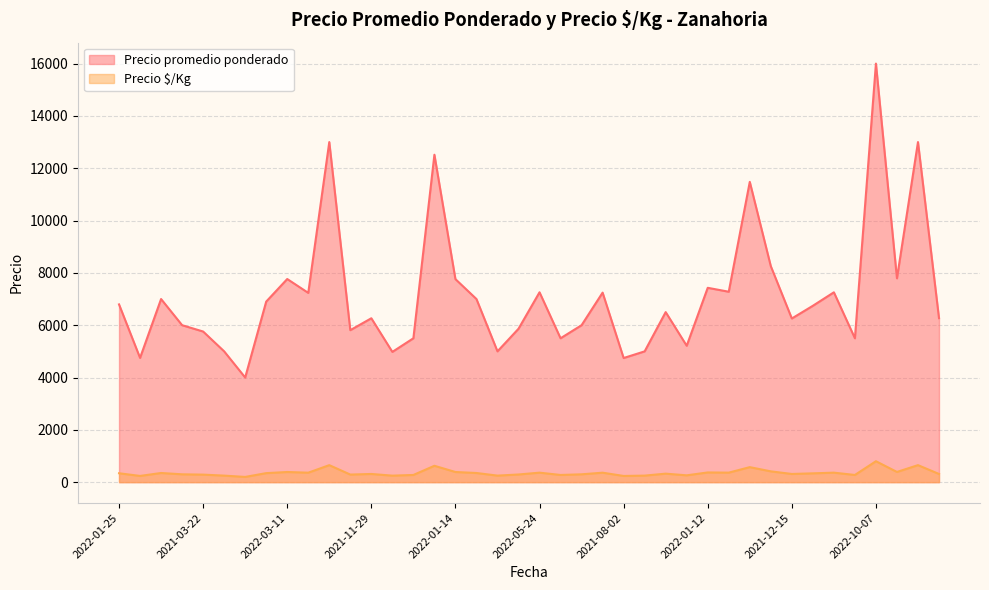

What is the sum of all Precio promedio ponderado values?

285621